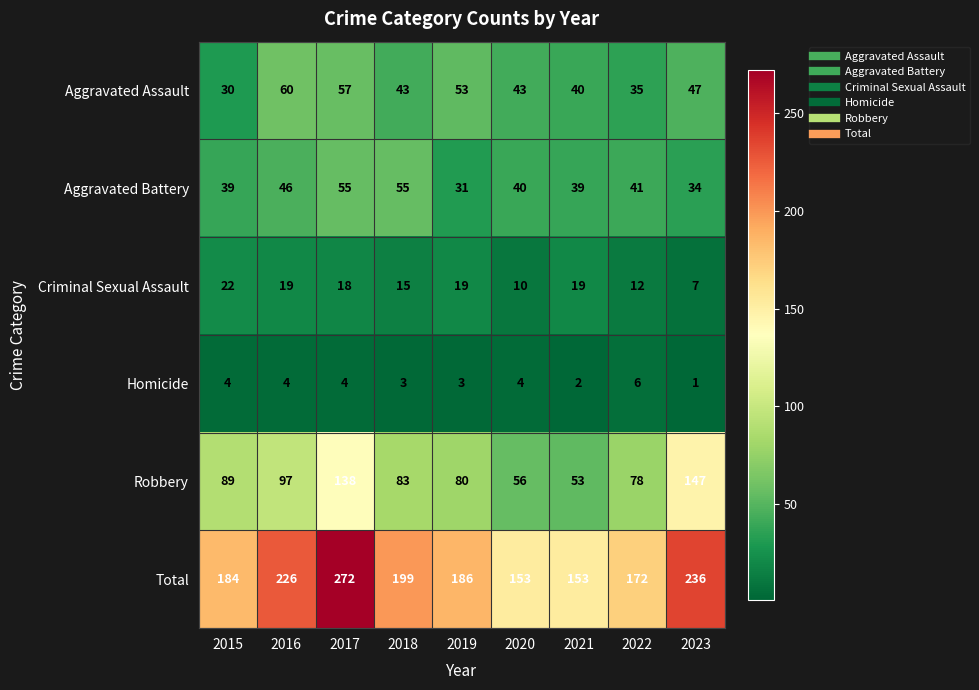

What is the spread (max minus min) of values at 2016?

222